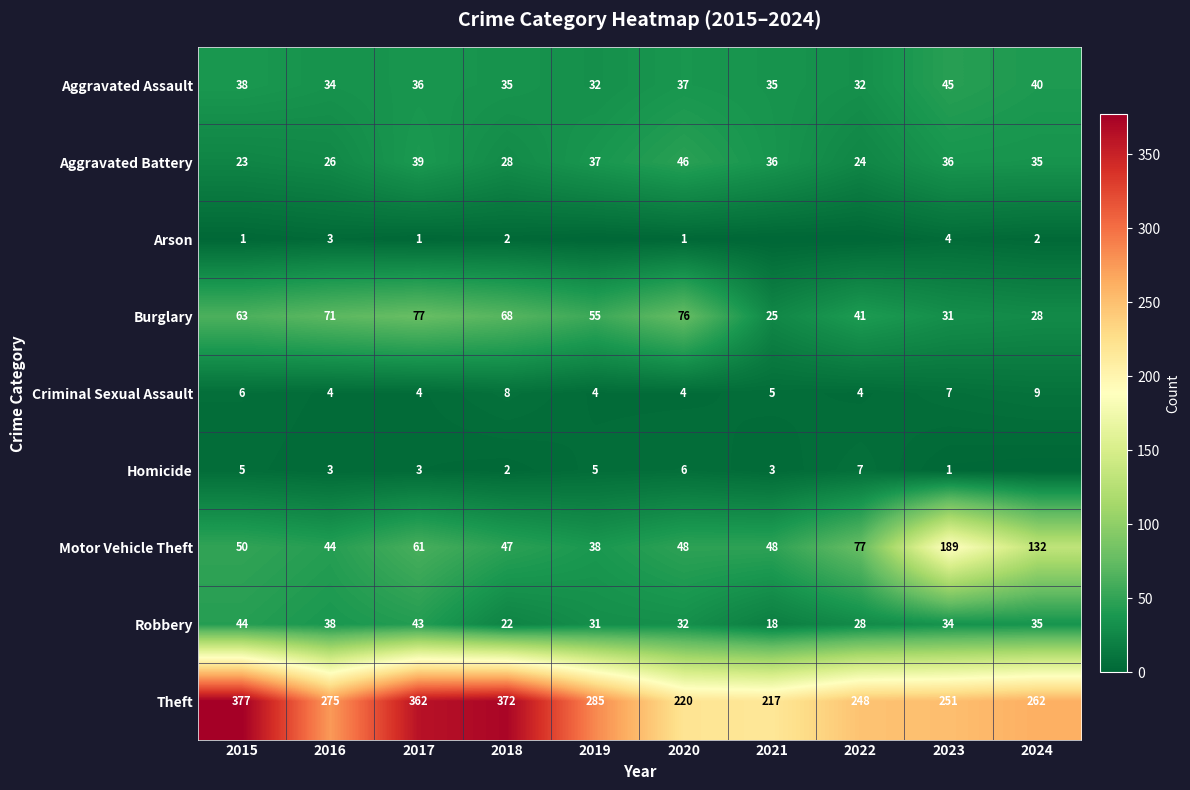

What is the spread (max minus min) of values at 2017?

361